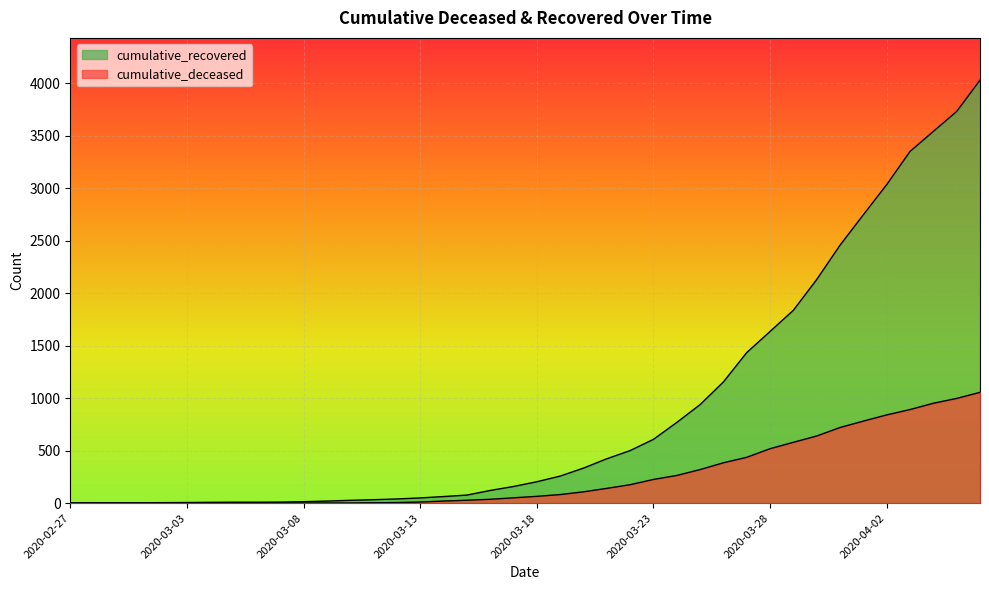

How many categories are shown in the chart?

40